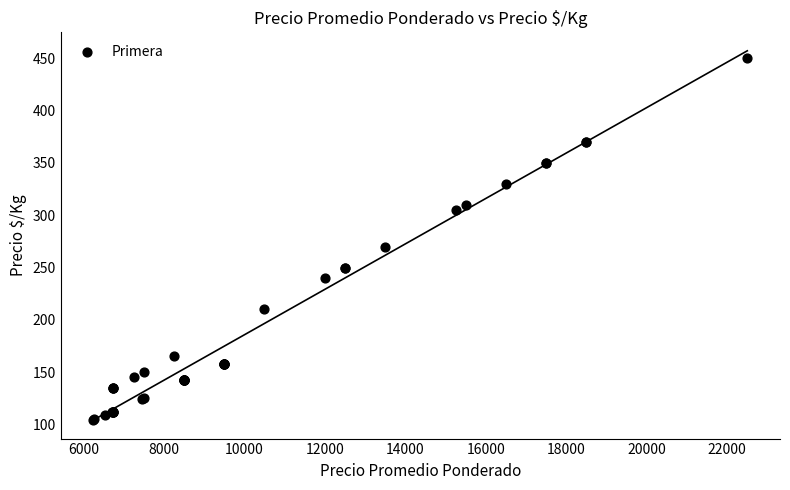

What Y value in the scatter plot is closest to 277?

270